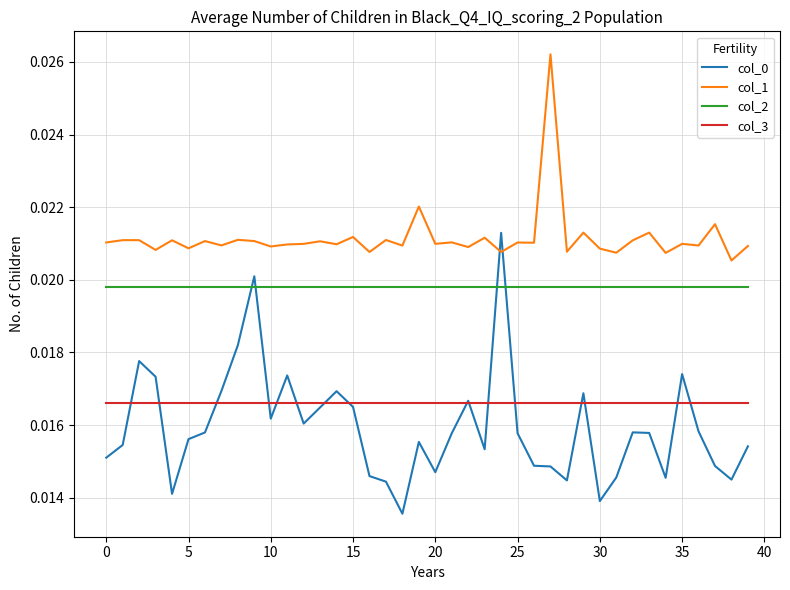

How many col_0 values are between 0 and 1?

40